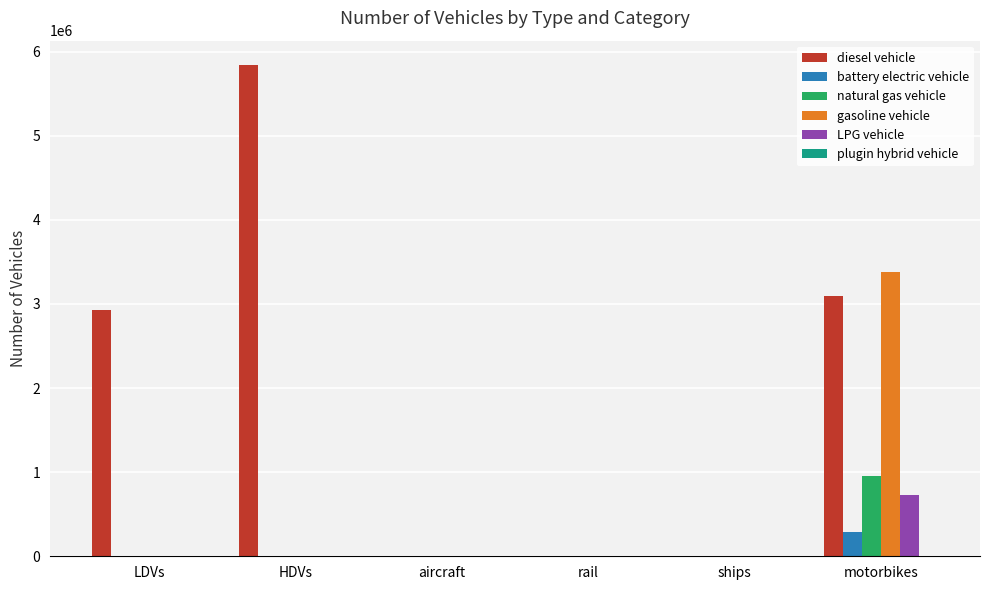

Which series has the largest total across all categories?

diesel vehicle